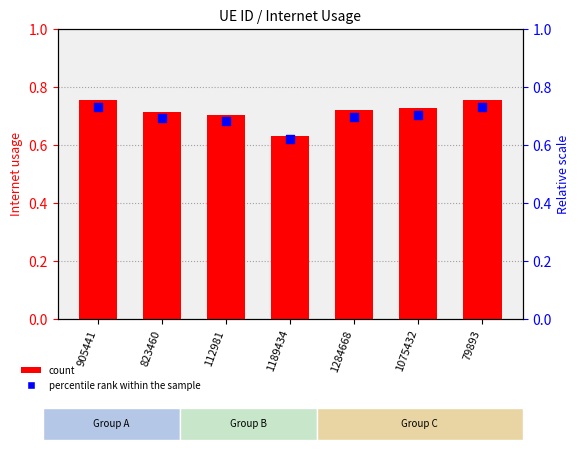

At how many categories does at least one series exceed 0?

7